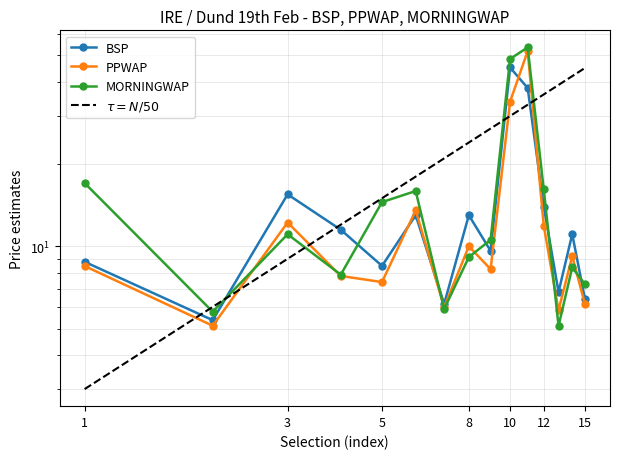

Reading left to right, what are all the values shown in this chart?

BSP: 8.8	5.4	15.5	11.5	8.5	13.0	6.2	13.0	9.6	45.2	38.0	14.0	6.8	11.1	6.4
PPWAP: 8.5	5.1	12.2	7.8	7.4	13.5	6.0	10.0	8.2	33.8	51.9	11.9	5.8	9.2	6.1
MORNINGWAP: 17.0	5.8	11.1	7.9	14.5	15.9	5.9	9.1	10.6	48.6	53.5	16.2	5.1	8.4	7.3